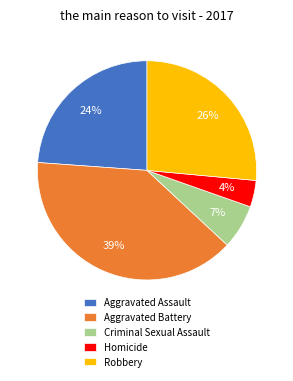

Which category has the smallest portion of the pie?

Homicide